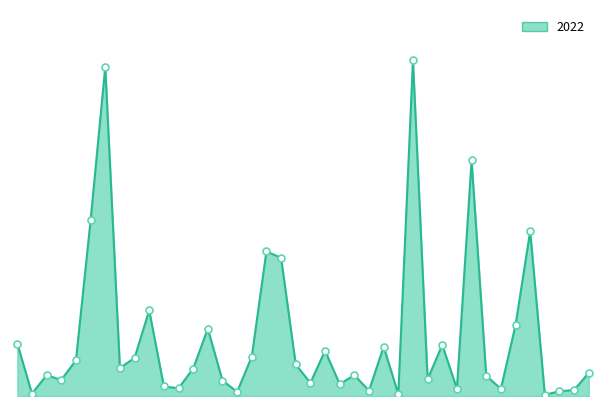

How many lines are shown in the chart?

1